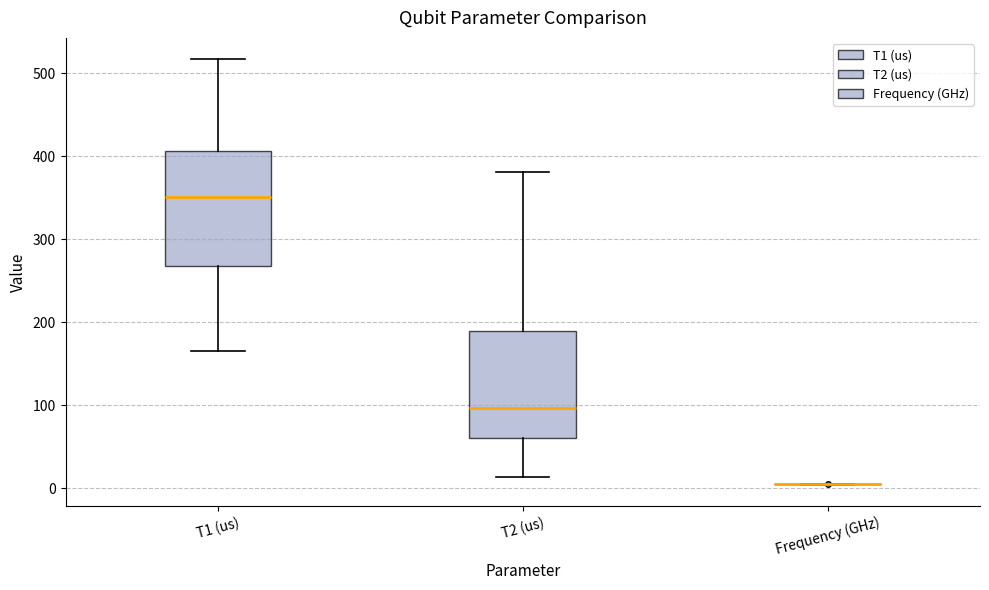

Reading left to right, transcribe this box plot: for each box, give where its median line is, the range the box spans, and where its two whiskers end, as read against the y-axis. The values are not printed on the chart, so give them approximately, as read against the axis.

T1 (us): median 350, box 270 to 410, whiskers 170 to 520
T2 (us): median 100, box 60 to 190, whiskers 10 to 380
Frequency (GHz): box collapsed to a line at 0, whiskers 0 to 0